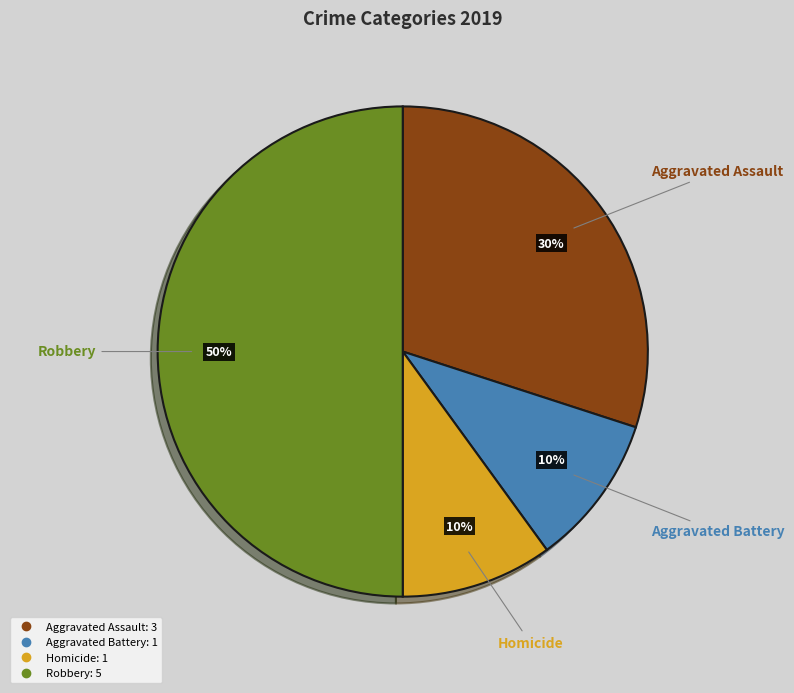

To the nearest percent, what is the average slice percentage?

25%